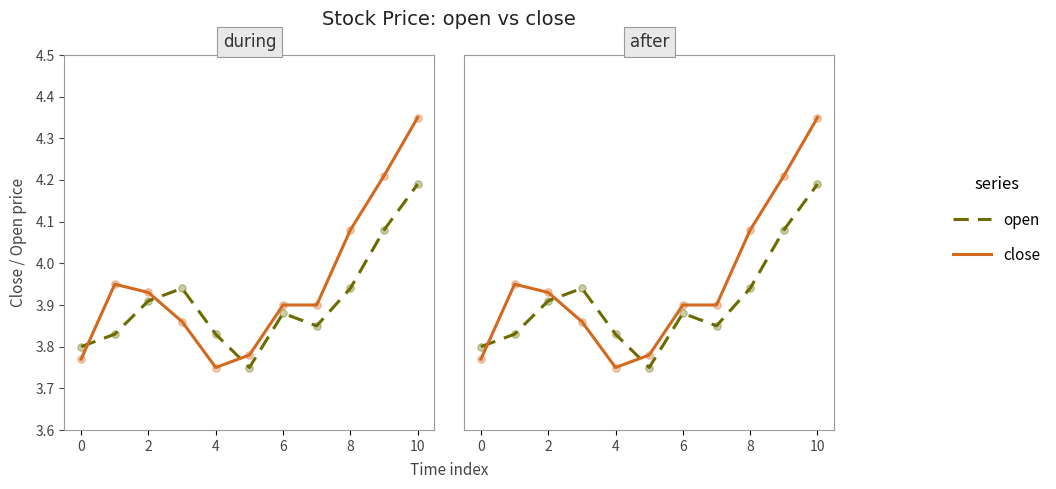

Is the value of close at 2 greater than the value of open at 8?

Yes